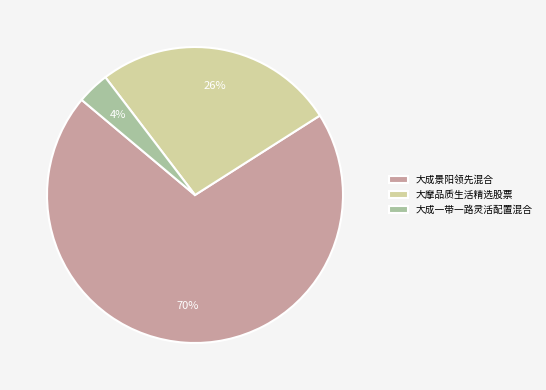

To the nearest percent, what is the combined percentage of 大成景阳领先混合 and 大成一带一路灵活配置混合?

74%